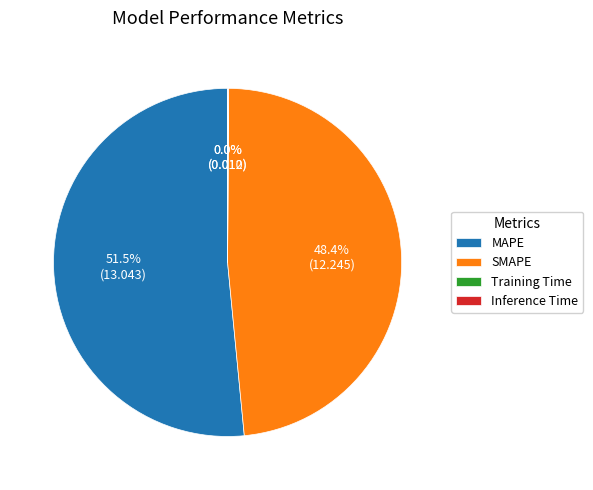

Approximately how many times larger is the value at SMAPE compared to MAPE?

0.9